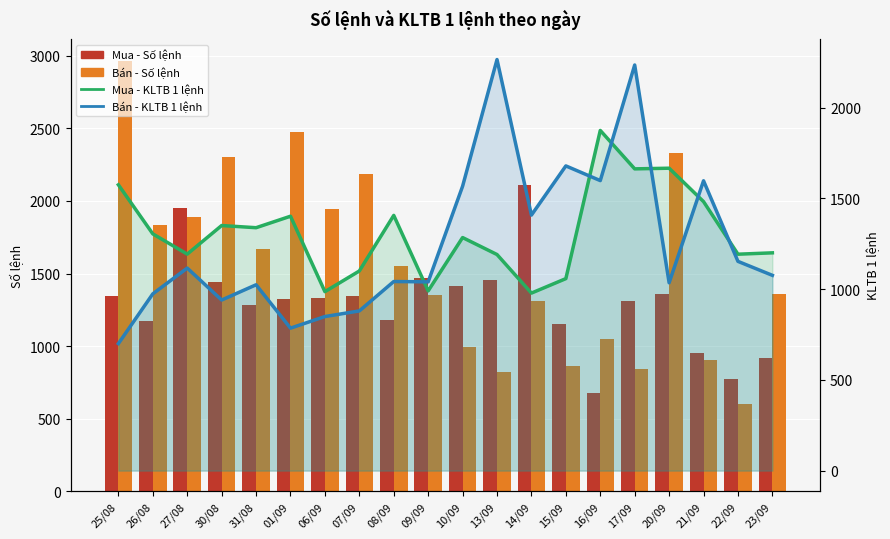

What is the sum of the Mua - Số lệnh values at 27/08 and 09/09?

3424.0